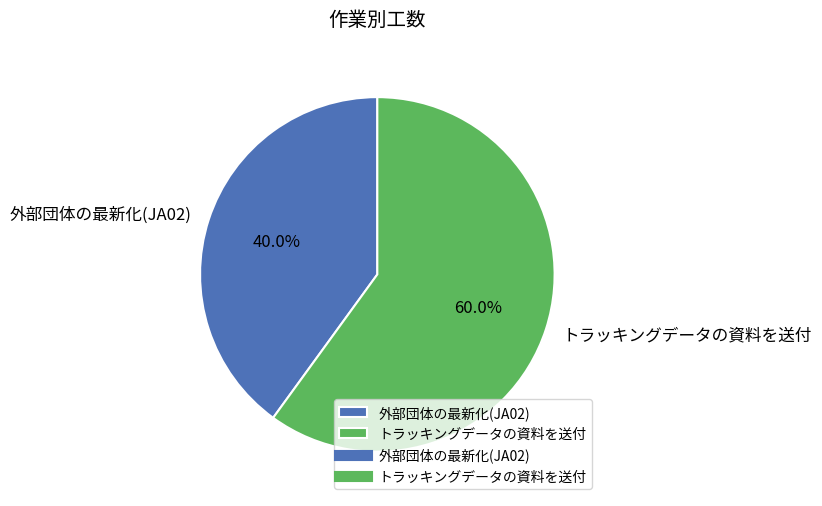

Is it true that トラッキングデータの資料を送付 is 60% of the pie?

True